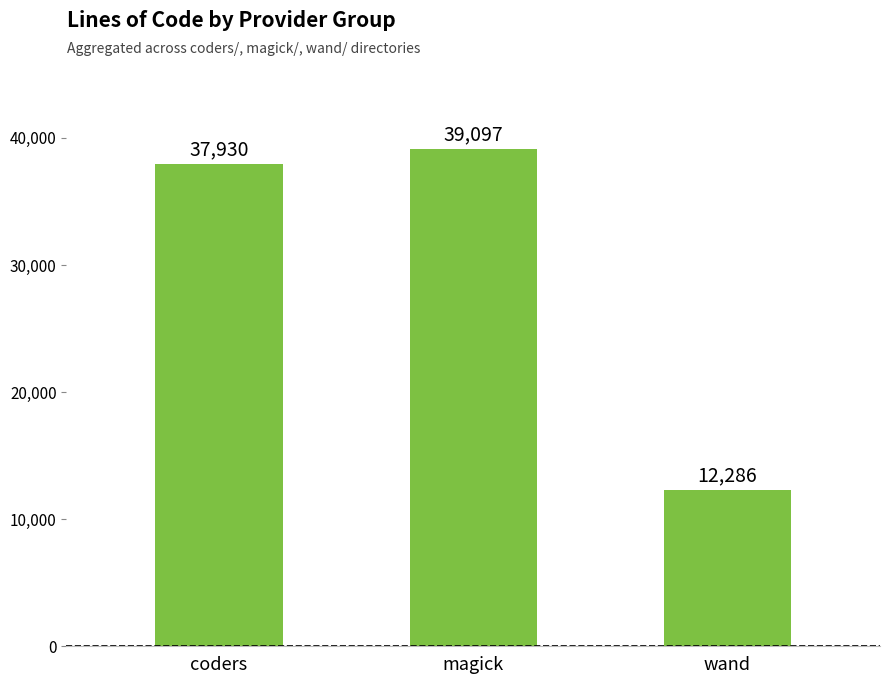

List the labels in order of value, smallest first.

wand, coders, magick